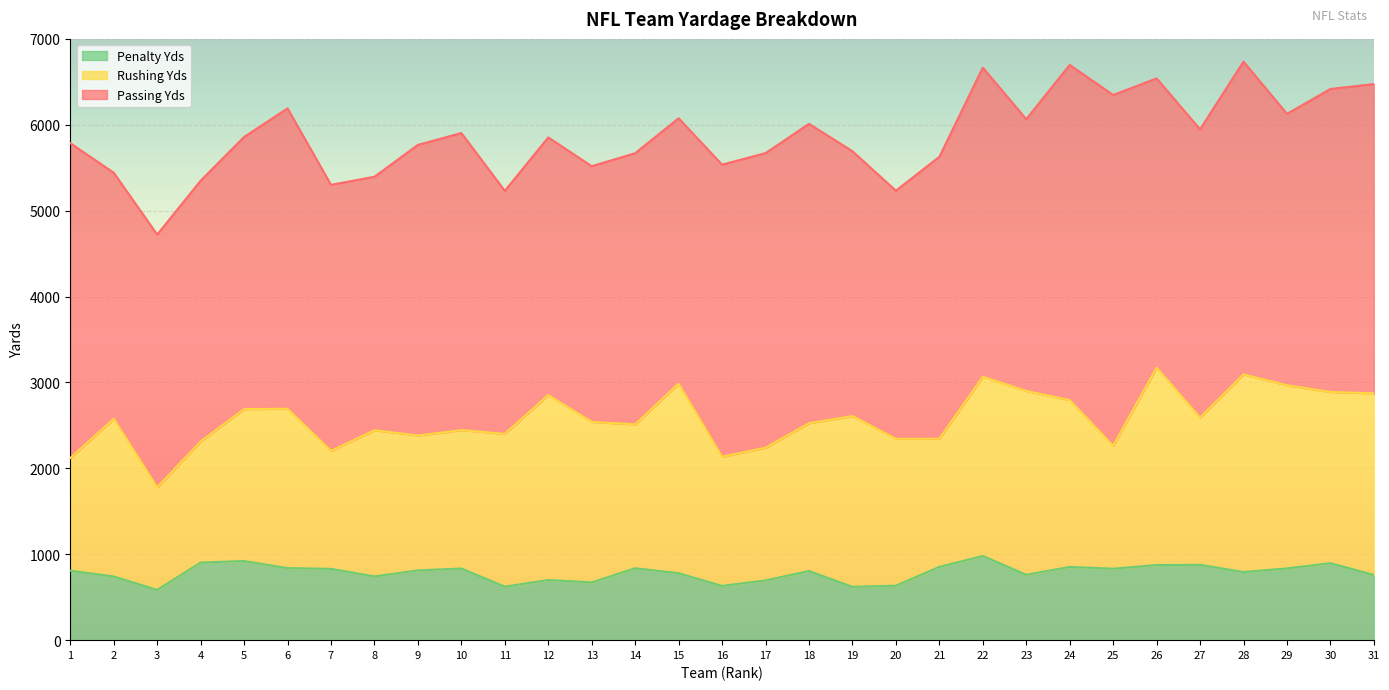

What is the average value of the Rushing Yds series?

1788